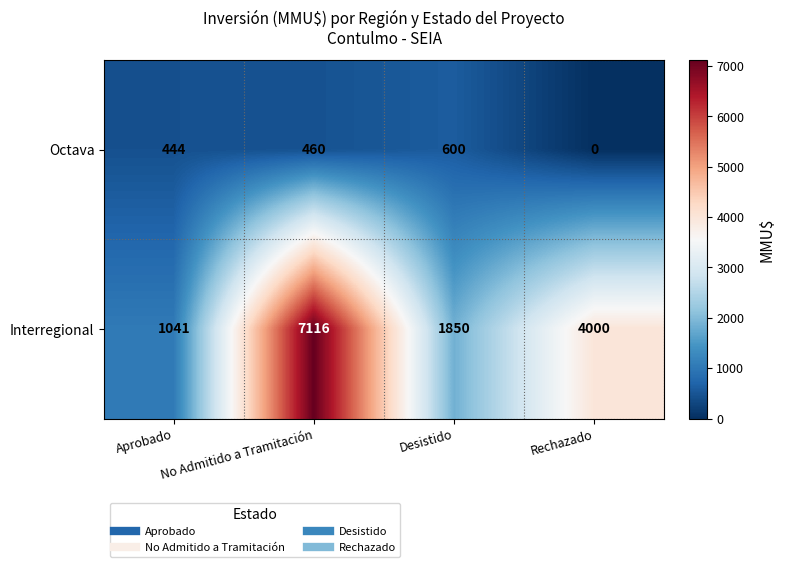

What is the approximate value of Interregional at Rechazado?

4000